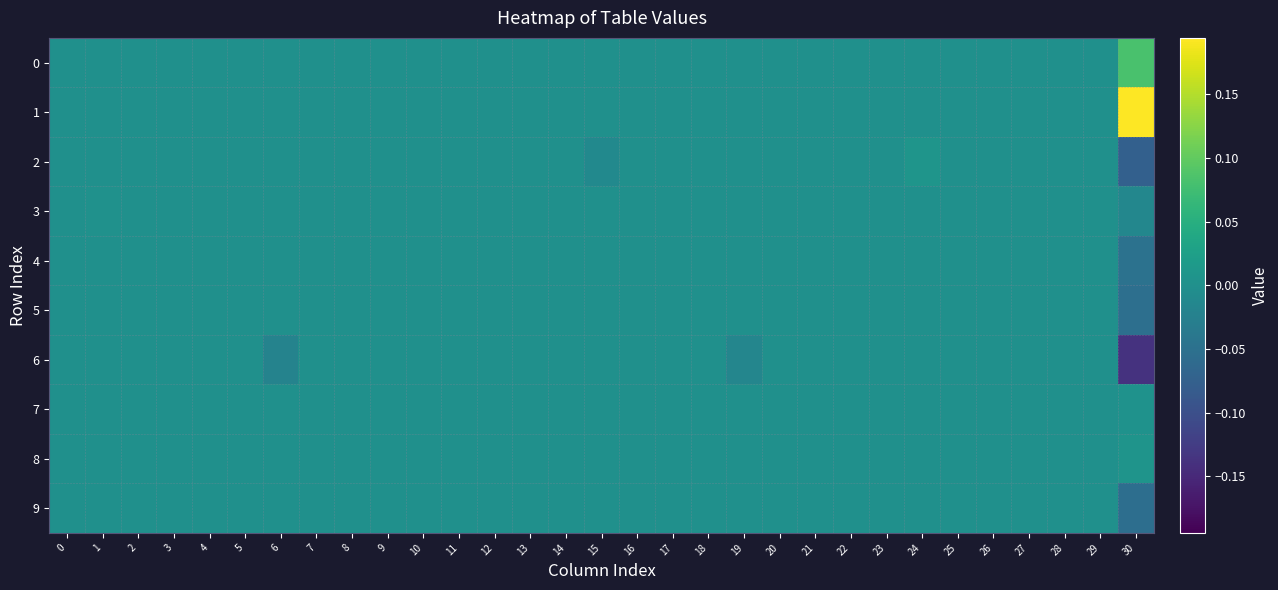

Reading left to right, transcribe all the data shown in this chart.

0: 0=0.0	1=0.0	2=0.0	3=0.0	4=0.0	5=0.0	6=0.0	7=0.0	8=0.0	9=0.0	10=0.0	11=0.0	12=0.0	13=0.0	14=0.0	15=0.0	16=0.0	17=0.0	18=0.0	19=0.0	20=0.0	21=0.0	22=0.0	23=0.0	24=0.0	25=0.0	26=0.0	27=0.0	28=0.0	29=0.0	30=0.1
1: 0=0.0	1=0.0	2=0.0	3=0.0	4=0.0	5=0.0	6=0.0	7=0.0	8=0.0	9=0.0	10=0.0	11=0.0	12=0.0	13=0.0	14=0.0	15=0.0	16=0.0	17=0.0	18=0.0	19=0.0	20=0.0	21=0.0	22=0.0	23=0.0	24=0.0	25=0.0	26=0.0	27=0.0	28=0.0	29=0.0	30=0.2
2: 0=0.0	1=0.0	2=0.0	3=0.0	4=0.0	5=0.0	6=0.0	7=0.0	8=0.0	9=0.0	10=0.0	11=0.0	12=0.0	13=0.0	14=0.0	15=-0.0	16=0.0	17=0.0	18=0.0	19=0.0	20=0.0	21=0.0	22=0.0	23=0.0	24=0.0	25=0.0	26=0.0	27=0.0	28=0.0	29=0.0	30=-0.1
3: 0=0.0	1=0.0	2=0.0	3=0.0	4=0.0	5=0.0	6=0.0	7=0.0	8=0.0	9=0.0	10=0.0	11=0.0	12=0.0	13=0.0	14=0.0	15=0.0	16=0.0	17=0.0	18=0.0	19=0.0	20=0.0	21=0.0	22=0.0	23=0.0	24=0.0	25=0.0	26=0.0	27=0.0	28=0.0	29=0.0	30=-0.0
4: 0=0.0	1=0.0	2=0.0	3=0.0	4=0.0	5=0.0	6=0.0	7=0.0	8=0.0	9=0.0	10=0.0	11=0.0	12=0.0	13=0.0	14=0.0	15=0.0	16=0.0	17=0.0	18=0.0	19=0.0	20=0.0	21=0.0	22=0.0	23=0.0	24=0.0	25=0.0	26=0.0	27=0.0	28=0.0	29=0.0	30=-0.0
5: 0=0.0	1=0.0	2=0.0	3=0.0	4=0.0	5=0.0	6=0.0	7=0.0	8=0.0	9=0.0	10=0.0	11=0.0	12=0.0	13=0.0	14=0.0	15=0.0	16=0.0	17=0.0	18=0.0	19=0.0	20=0.0	21=0.0	22=0.0	23=0.0	24=0.0	25=0.0	26=0.0	27=0.0	28=0.0	29=0.0	30=-0.1
6: 0=0.0	1=0.0	2=0.0	3=0.0	4=0.0	5=0.0	6=-0.0	7=0.0	8=0.0	9=0.0	10=0.0	11=0.0	12=0.0	13=0.0	14=0.0	15=0.0	16=0.0	17=0.0	18=0.0	19=-0.0	20=0.0	21=0.0	22=0.0	23=0.0	24=0.0	25=0.0	26=0.0	27=0.0	28=0.0	29=0.0	30=-0.1
7: 0=0.0	1=0.0	2=0.0	3=0.0	4=0.0	5=0.0	6=0.0	7=0.0	8=0.0	9=0.0	10=0.0	11=0.0	12=0.0	13=0.0	14=0.0	15=0.0	16=0.0	17=0.0	18=0.0	19=0.0	20=0.0	21=0.0	22=0.0	23=0.0	24=0.0	25=0.0	26=0.0	27=0.0	28=0.0	29=0.0	30=0.0
8: 0=0.0	1=0.0	2=0.0	3=0.0	4=0.0	5=0.0	6=0.0	7=0.0	8=0.0	9=0.0	10=0.0	11=0.0	12=0.0	13=0.0	14=0.0	15=0.0	16=0.0	17=0.0	18=0.0	19=0.0	20=0.0	21=0.0	22=0.0	23=0.0	24=0.0	25=0.0	26=0.0	27=0.0	28=0.0	29=0.0	30=0.0
9: 0=0.0	1=0.0	2=0.0	3=0.0	4=0.0	5=0.0	6=0.0	7=0.0	8=0.0	9=0.0	10=0.0	11=0.0	12=0.0	13=0.0	14=0.0	15=0.0	16=0.0	17=0.0	18=0.0	19=0.0	20=0.0	21=0.0	22=0.0	23=0.0	24=0.0	25=0.0	26=0.0	27=0.0	28=0.0	29=0.0	30=-0.1